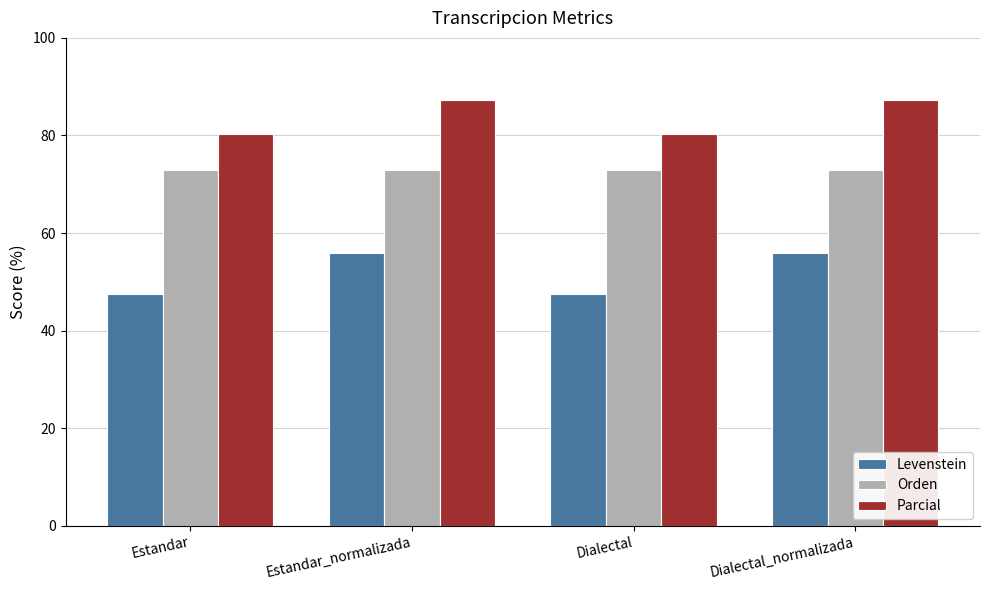

Which series has the largest range (max minus min)?

Levenstein